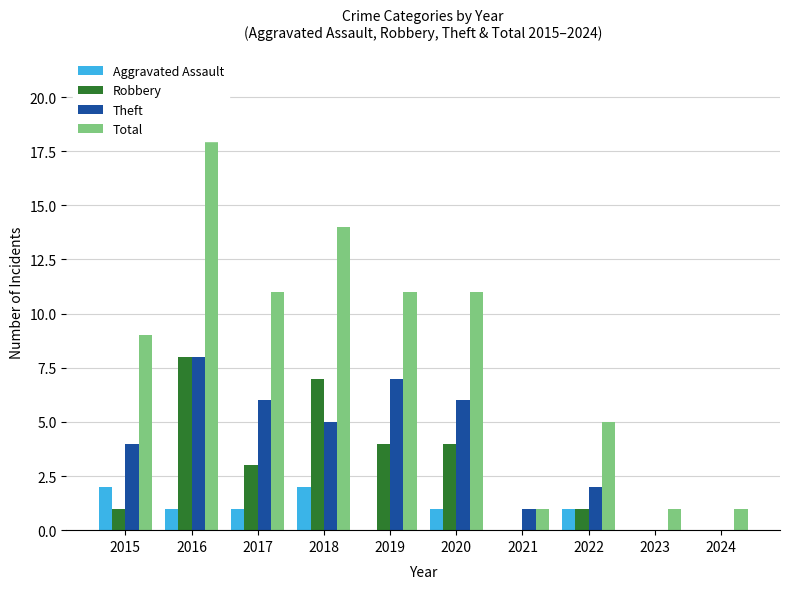

What is the maximum value shown in the chart?

19